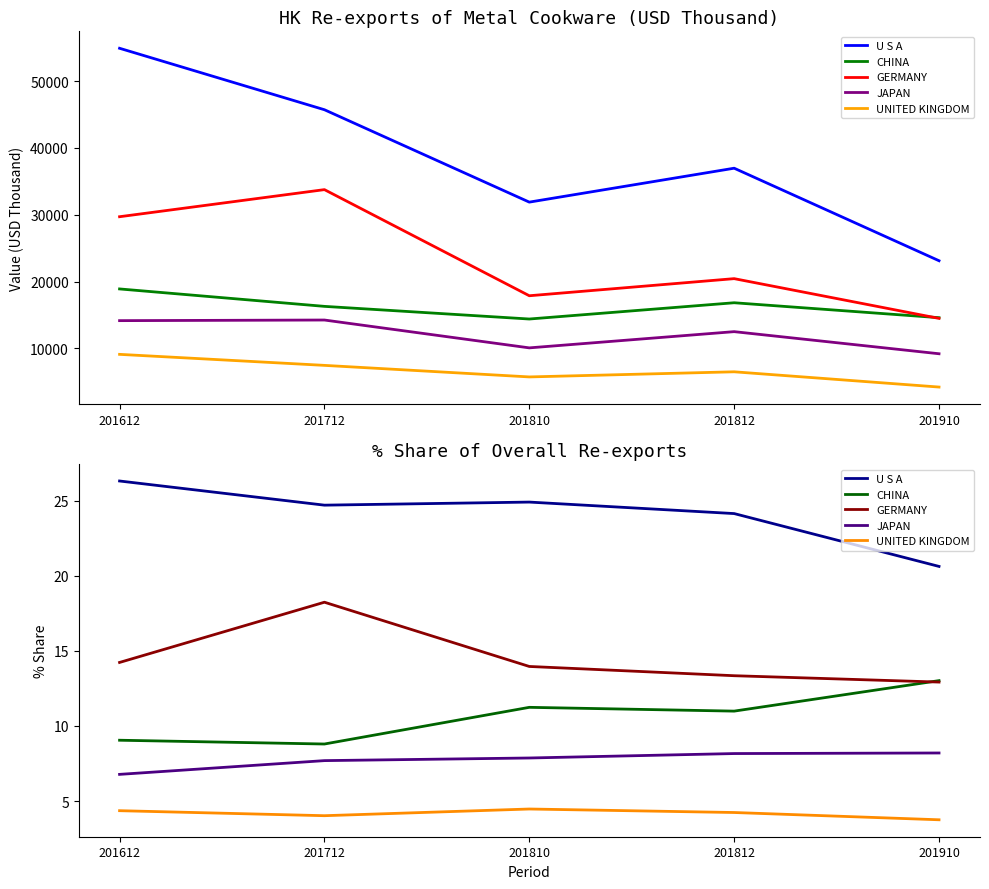

Where does the GERMANY series first go above 13?

201612